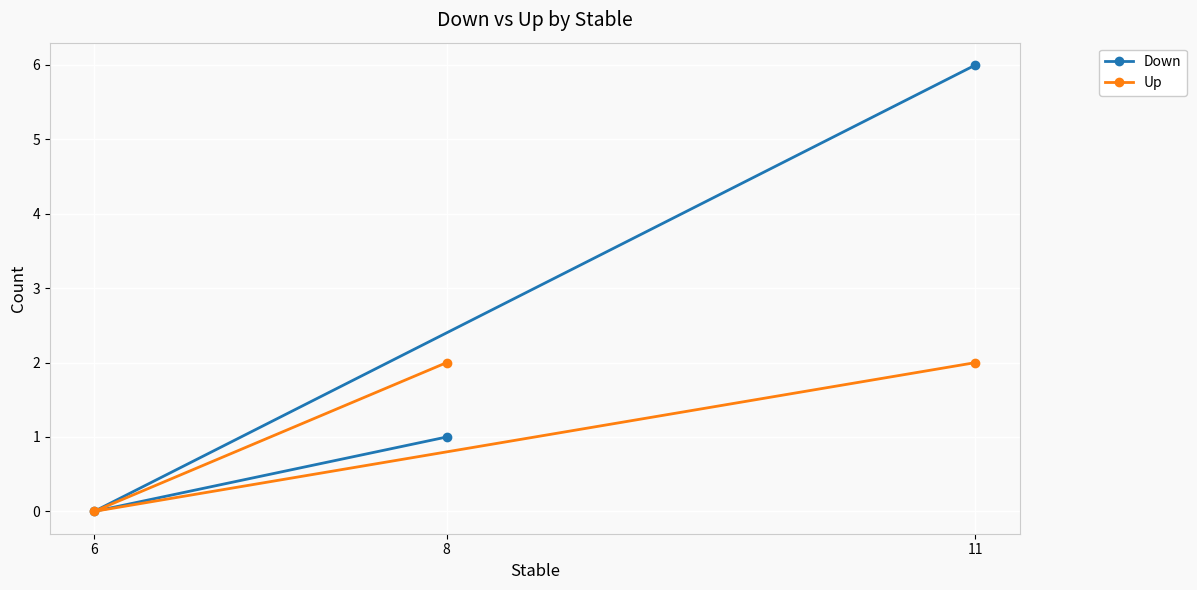

Which series changed the most between 11 and 8?

Down